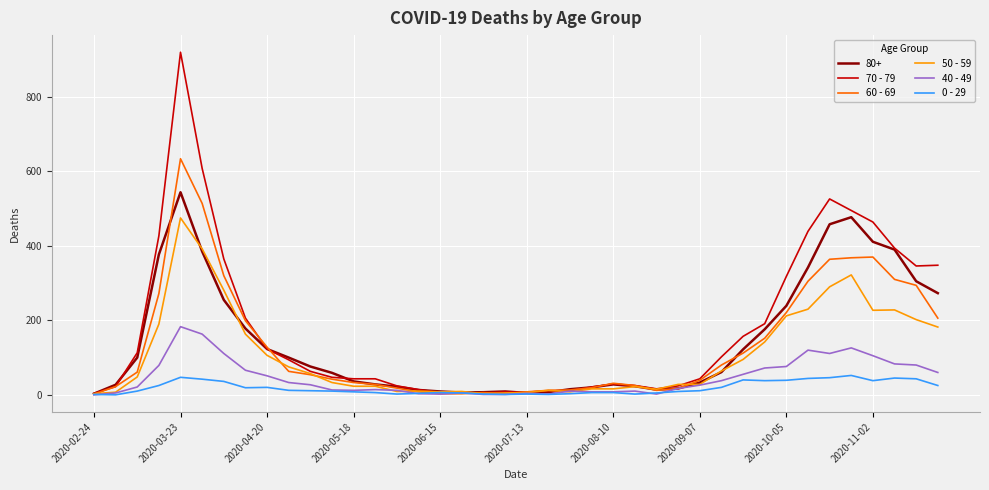

Which series has the widest spread of values?

70 - 79